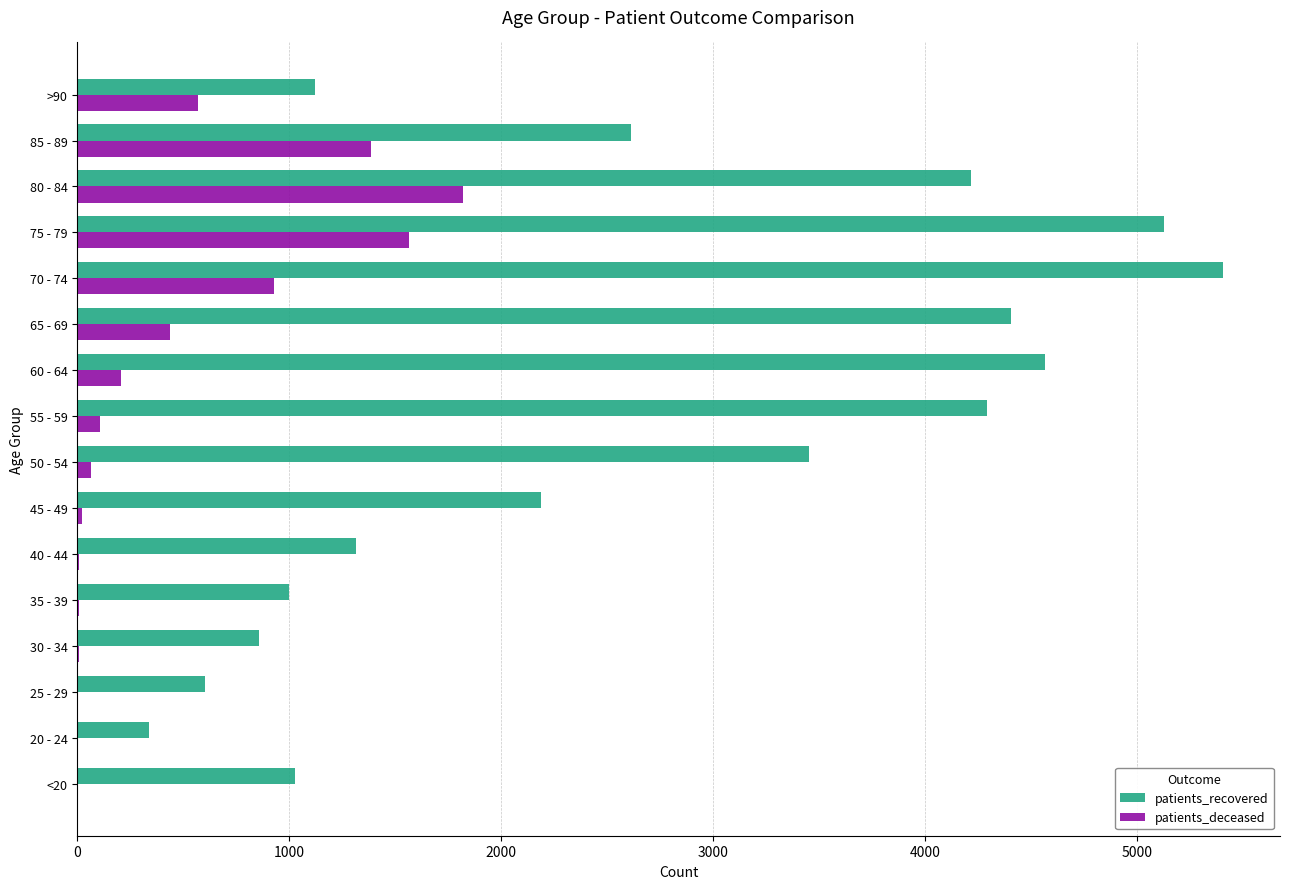

Which series has the largest total across all categories?

patients_recovered